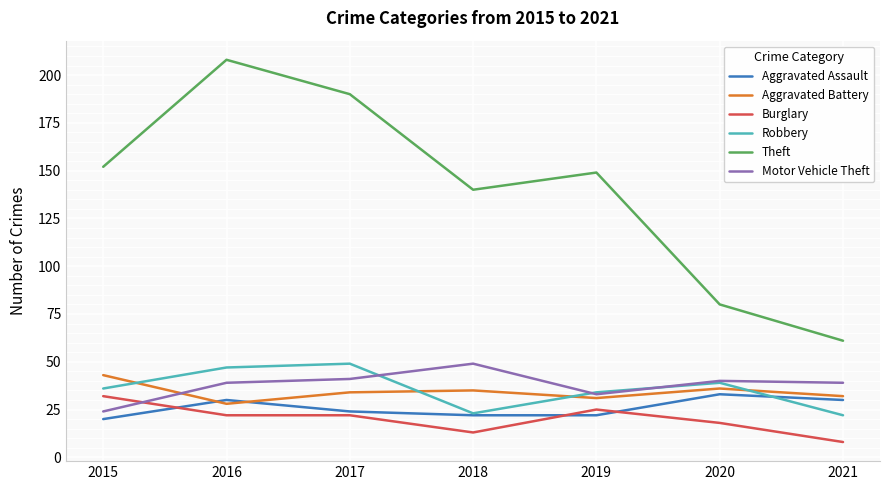

Reading right to left, what are all the values shown in this chart?

Aggravated Assault: 30	33	22	22	24	30	20
Aggravated Battery: 32	36	31	35	34	28	43
Burglary: 8	18	25	13	22	22	32
Robbery: 22	39	34	23	49	47	36
Theft: 61	80	149	140	190	208	152
Motor Vehicle Theft: 39	40	33	49	41	39	24